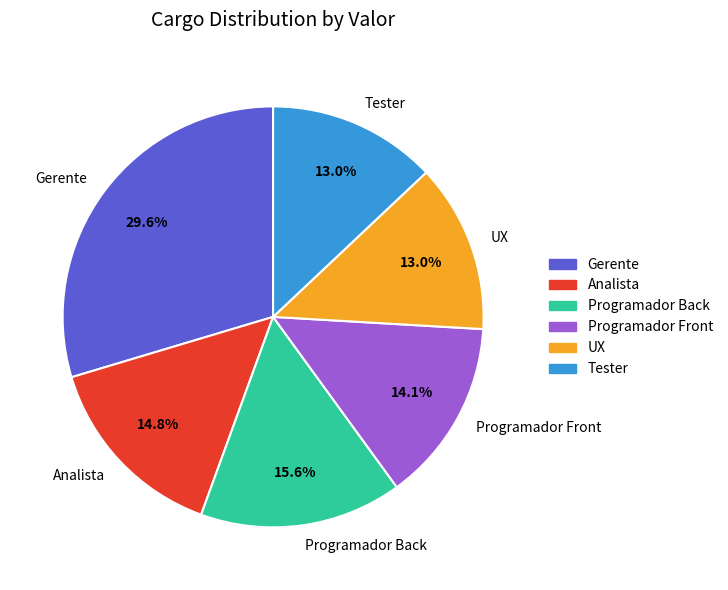

What percentage is NOT represented by UX?

87.0%